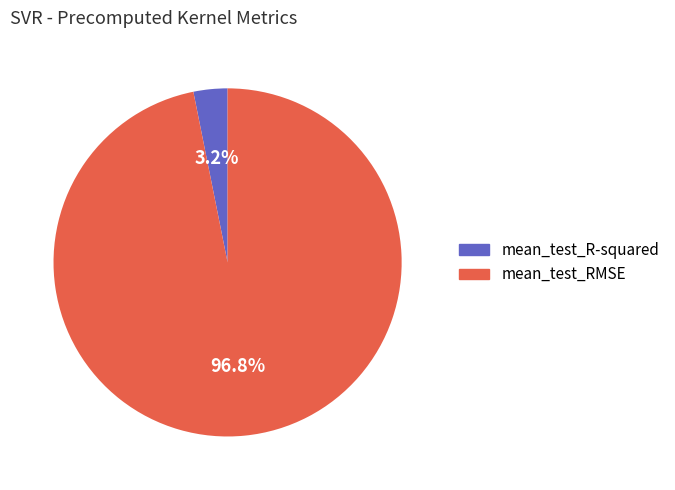

Is it true that mean_test_RMSE is 97% of the pie?

True